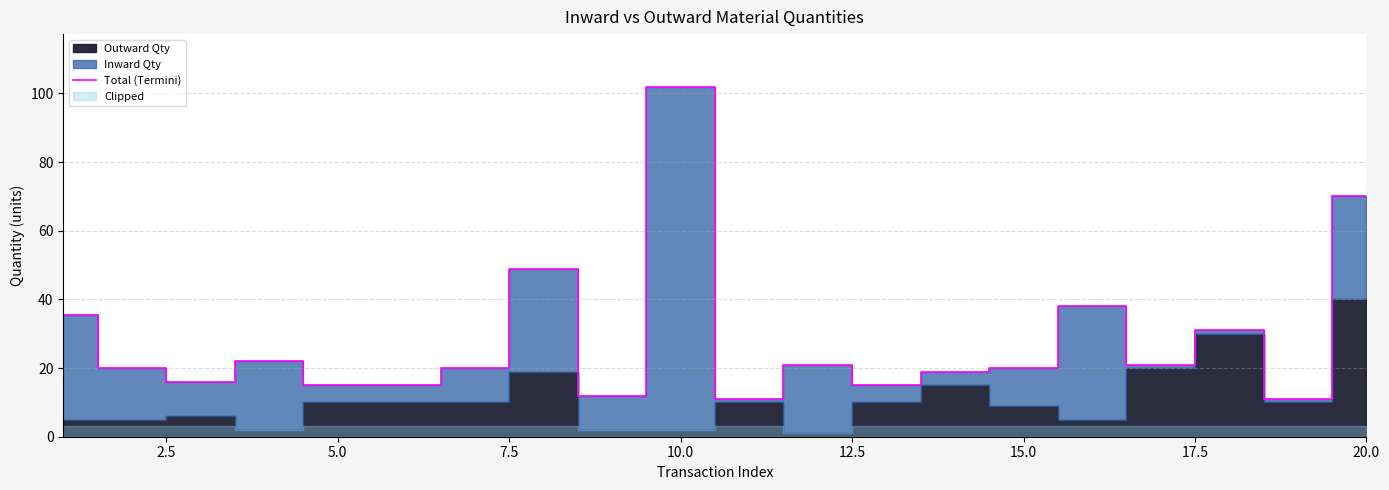

At which label does Total (Termini) reach its peak?

10.0